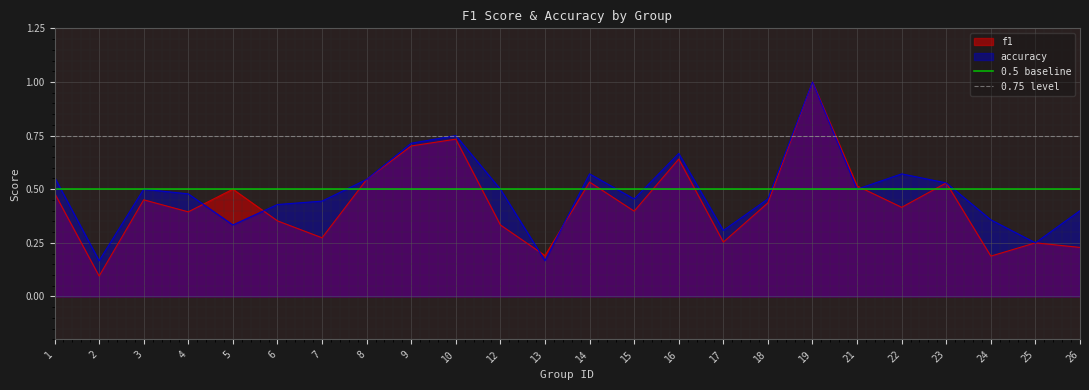

Is the value of accuracy at 6 greater than the value of f1 at 25?

Yes